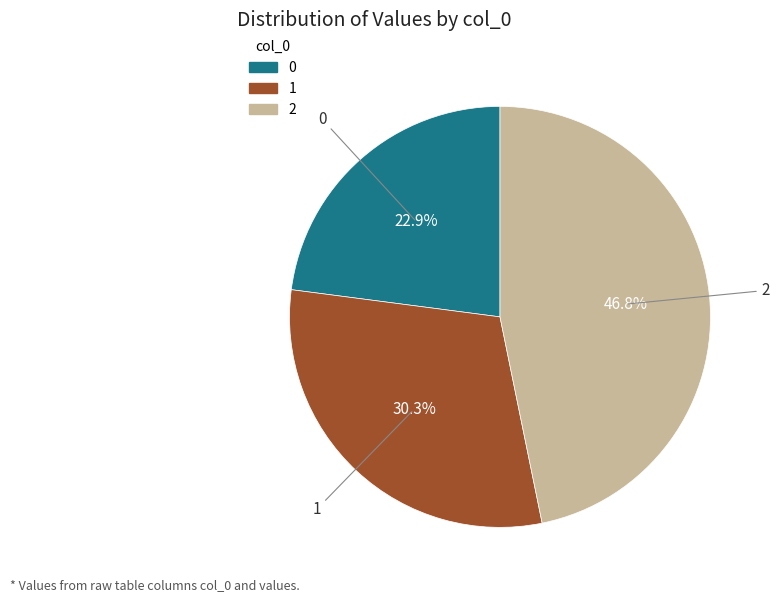

Is 1 the majority of the pie?

No